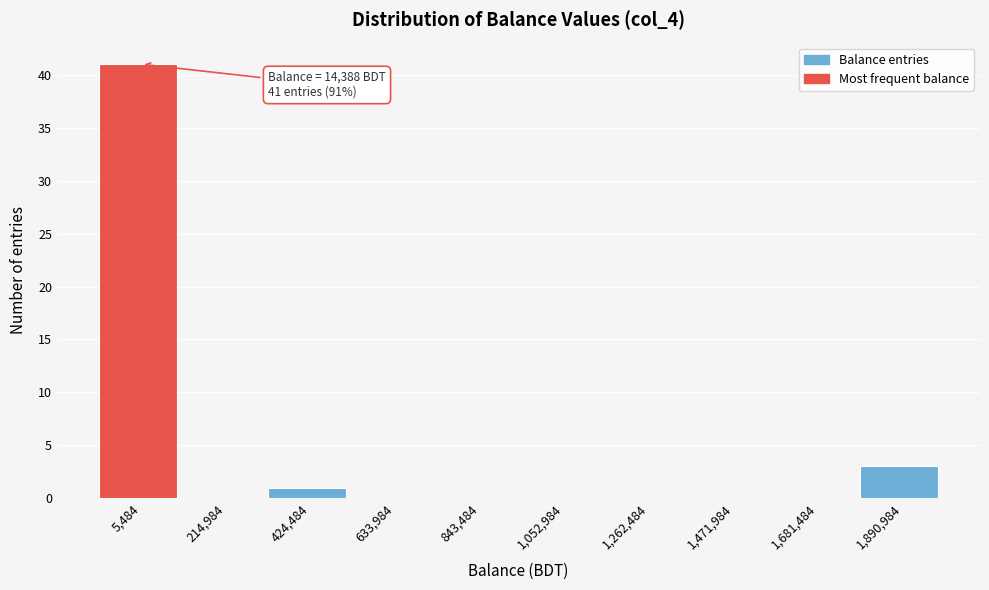

Reading right to left, what are all the values shown in this chart?

1,890,984=3	1,681,484=0	1,471,984=0	1,262,484=0	1,052,984=0	843,484=0	633,984=0	424,484=1	214,984=0	5,484=41